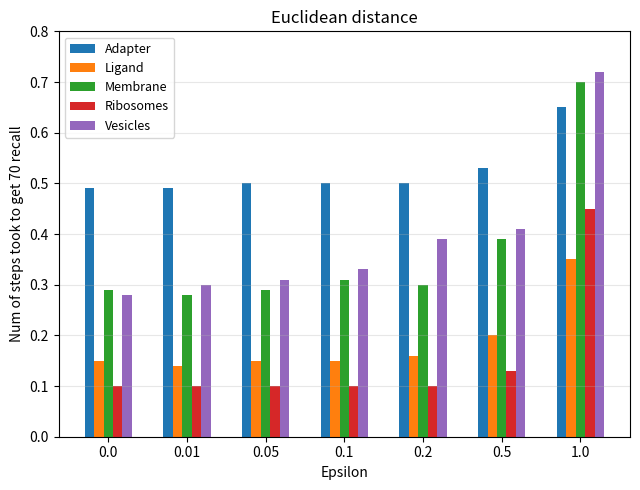

At which category is the sum across all series the highest?

1.0